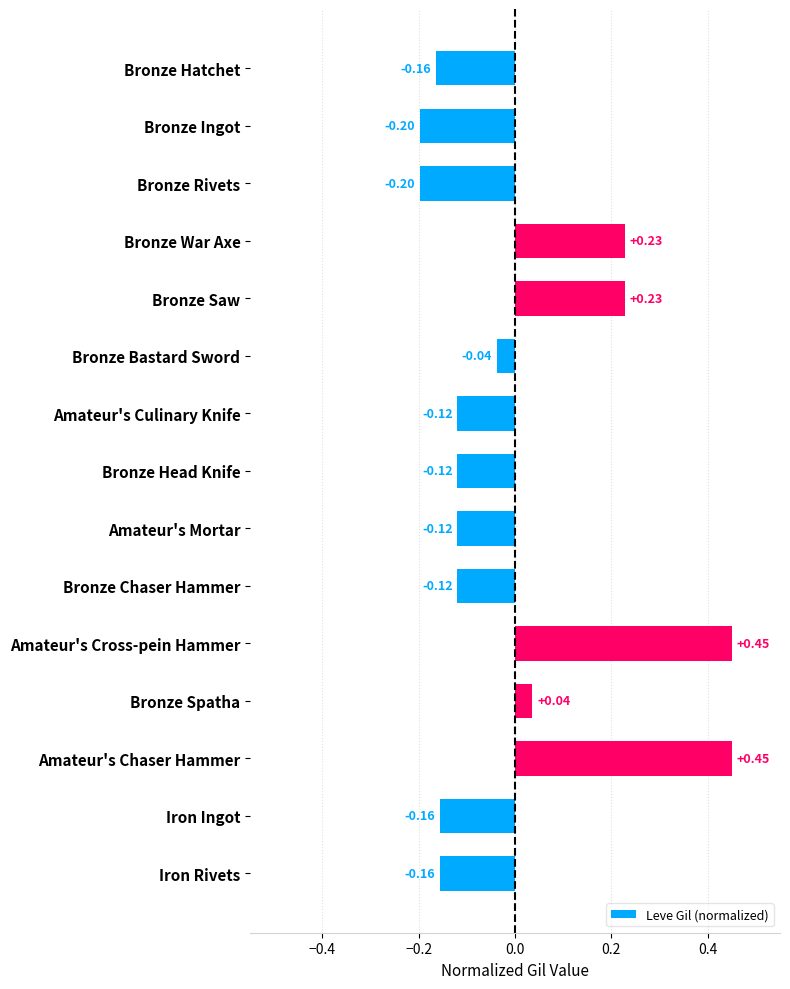

Which has a higher value, Bronze Rivets or Bronze Saw?

Bronze Saw